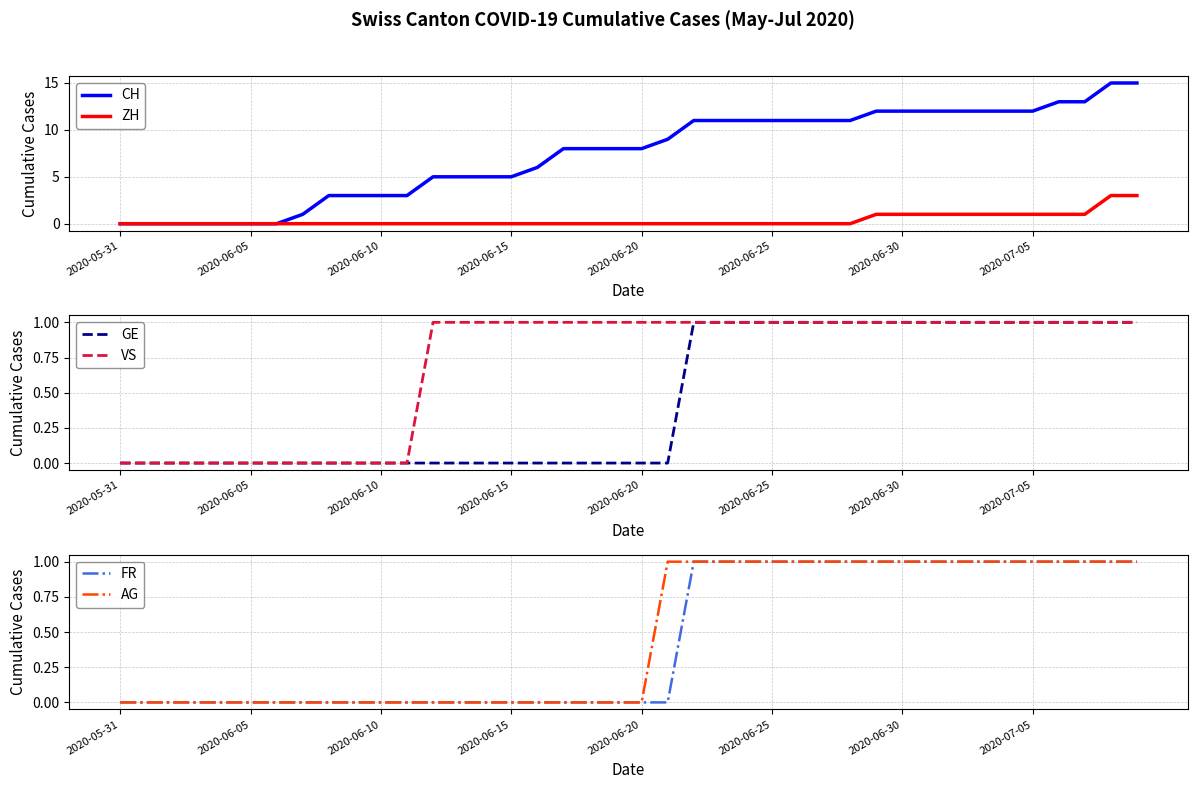

Count the number of categories in the chart.

40